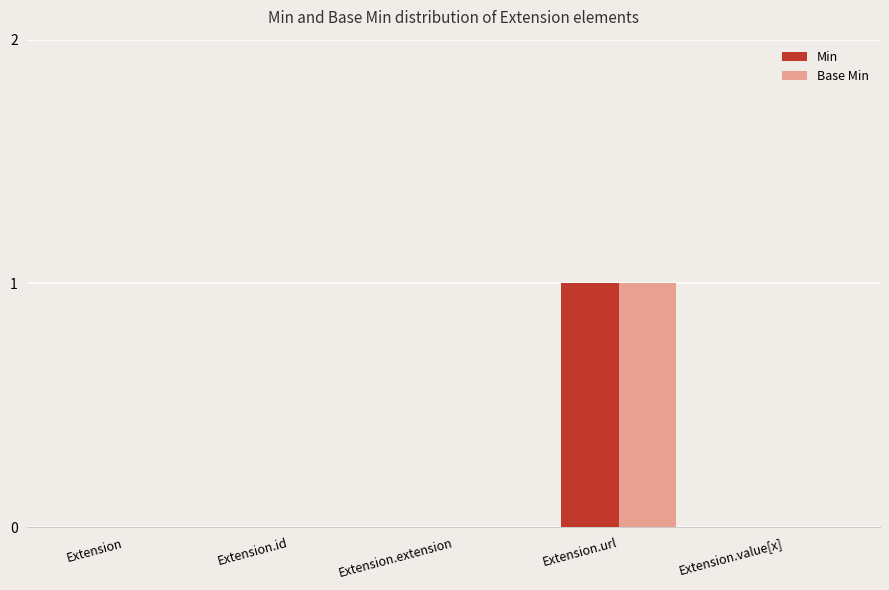

Reading left to right, transcribe all the data shown in this chart.

Min: 0	0	0	1	0
Base Min: 0	0	0	1	0